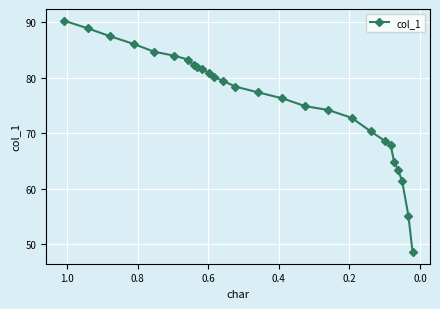

True or false: the data has more than 2 interior local peaks.

False